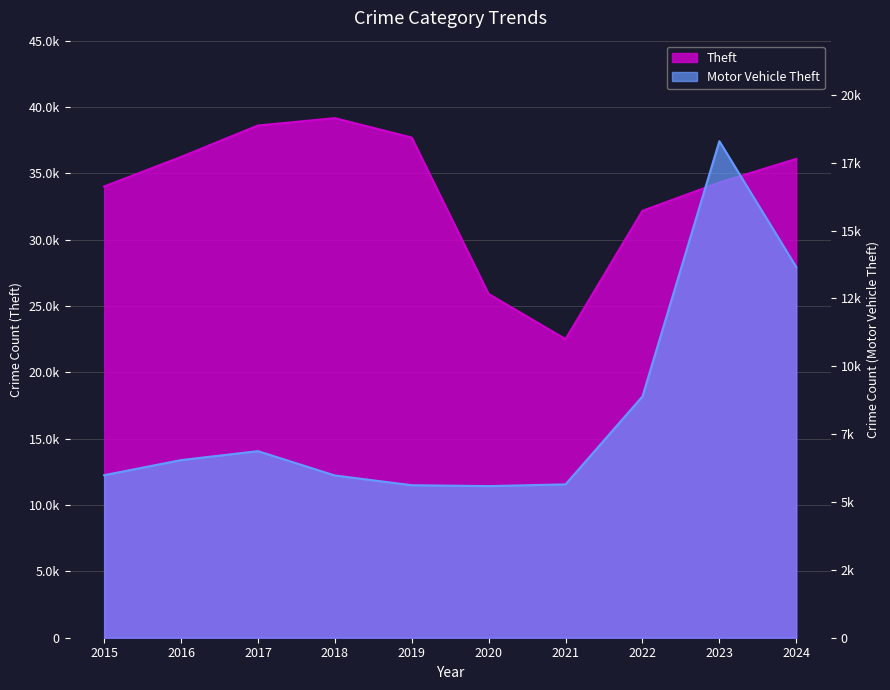

Which series has the widest spread of values?

Theft